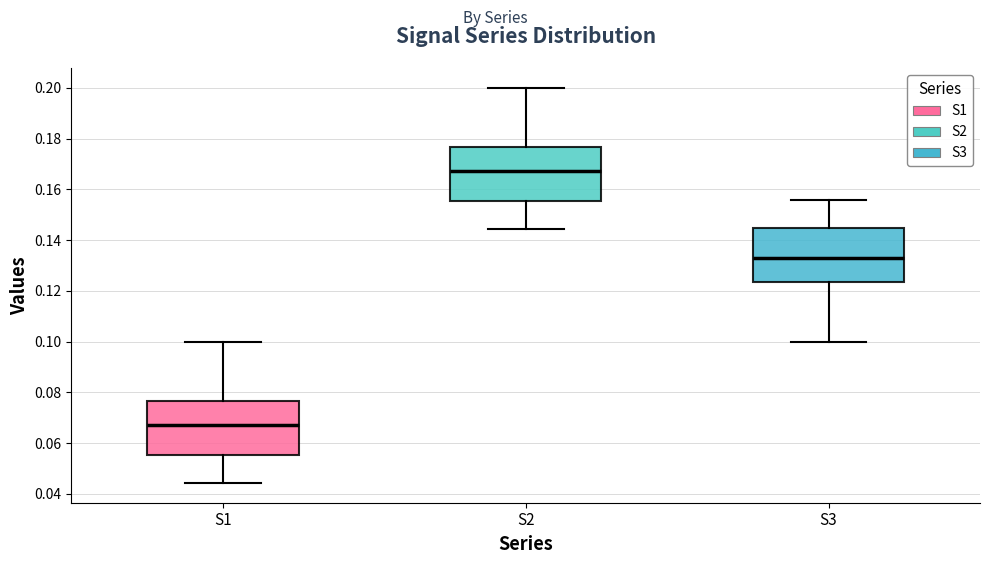

Reading left to right, read every box against the y-axis: the position of its median line, the range the box covers, and the ends of its whiskers. The values are not printed on the chart, so give them approximately, as read against the axis.

S1: median 0.068, box 0.056 to 0.076, whiskers 0.044 to 0.100
S2: median 0.168, box 0.156 to 0.176, whiskers 0.144 to 0.200
S3: median 0.132, box 0.124 to 0.144, whiskers 0.100 to 0.156